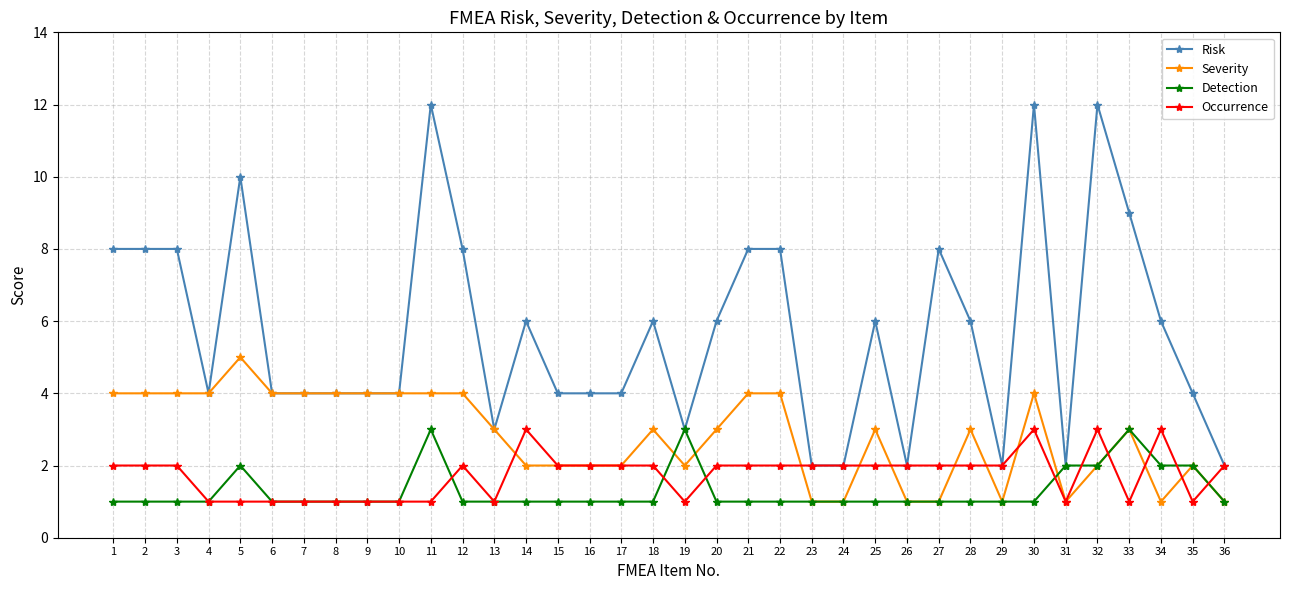

How many series are shown in this chart?

4